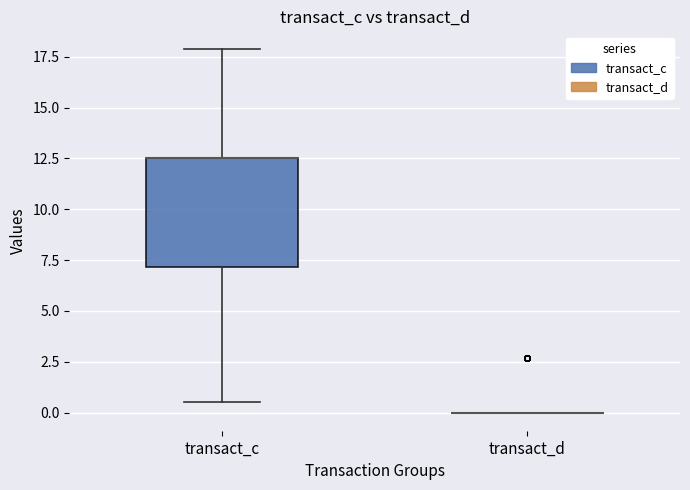

Reading left to right, read every box against the y-axis: the position of its median line, the range the box covers, and the ends of its whiskers. The values are not printed on the chart, so give them approximately, as read against the axis.

transact_c: median 12.5 (drawn on the box's upper edge), box 7.0 to 12.5, whiskers 0.5 to 18.0
transact_d: box collapsed to a line at 0.0, whiskers 0.0 to 0.0